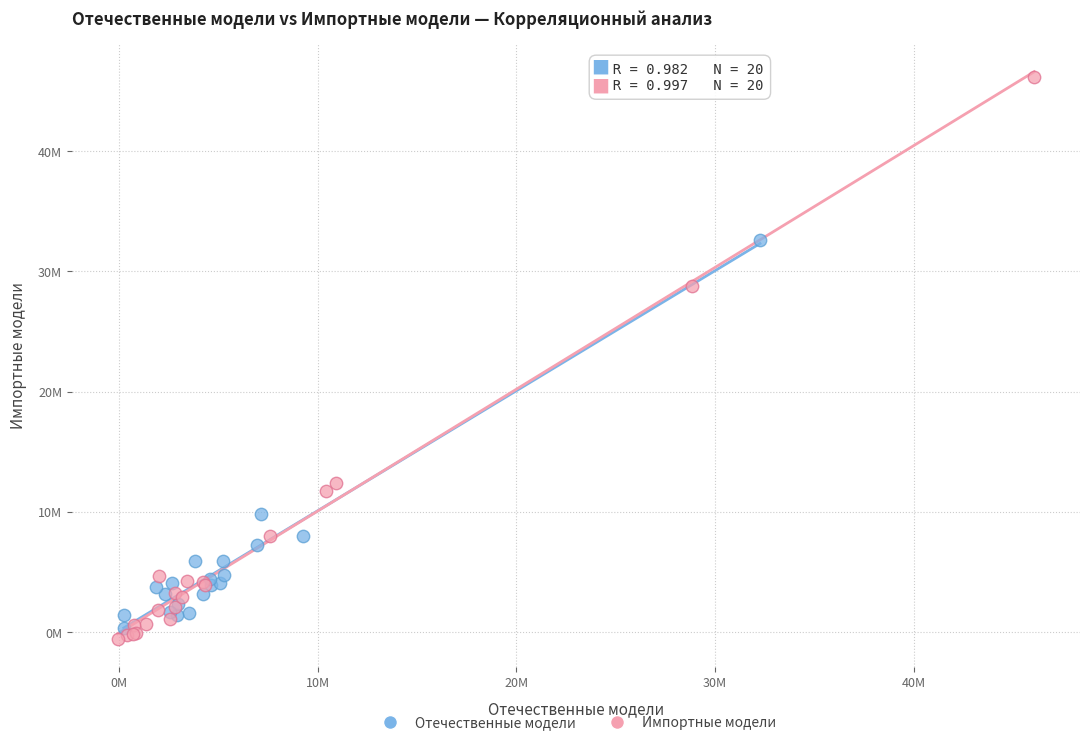

Which series has the widest spread of Y values?

Импортные модели